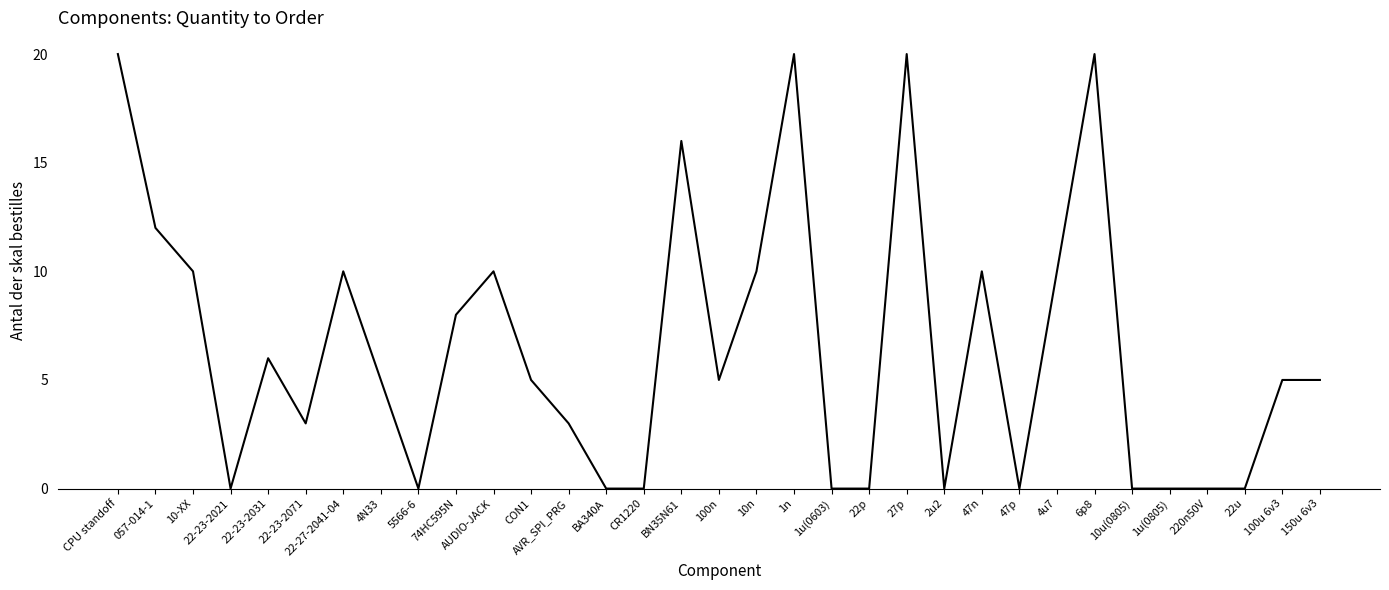

Where is the first local maximum?

22-23-2031